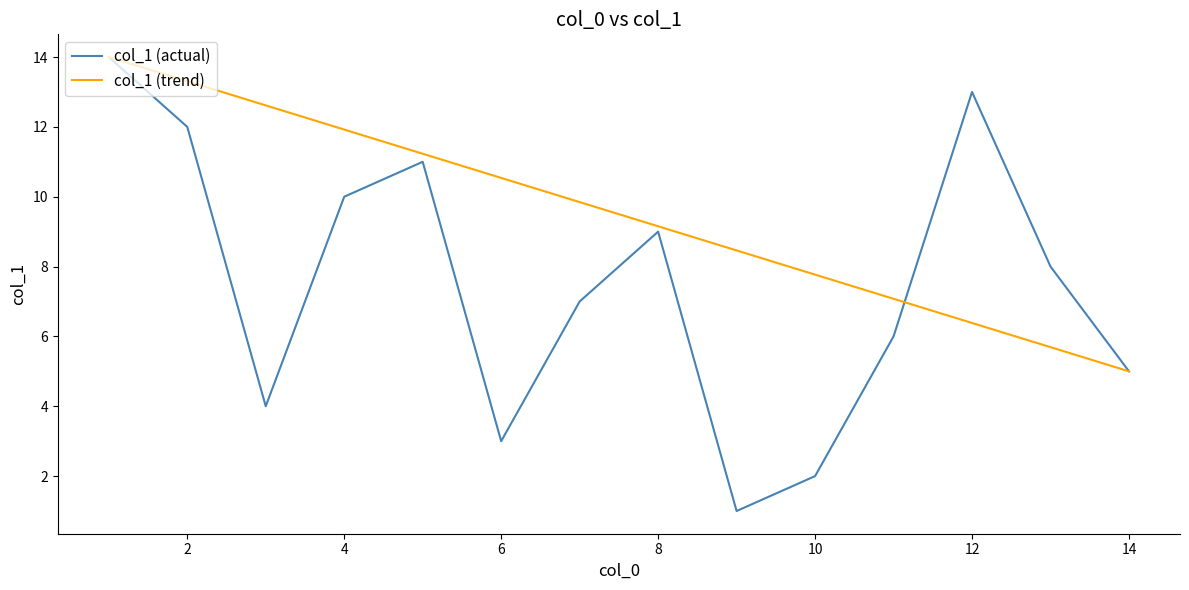

Which series has the largest total across all categories?

col_1 (trend)